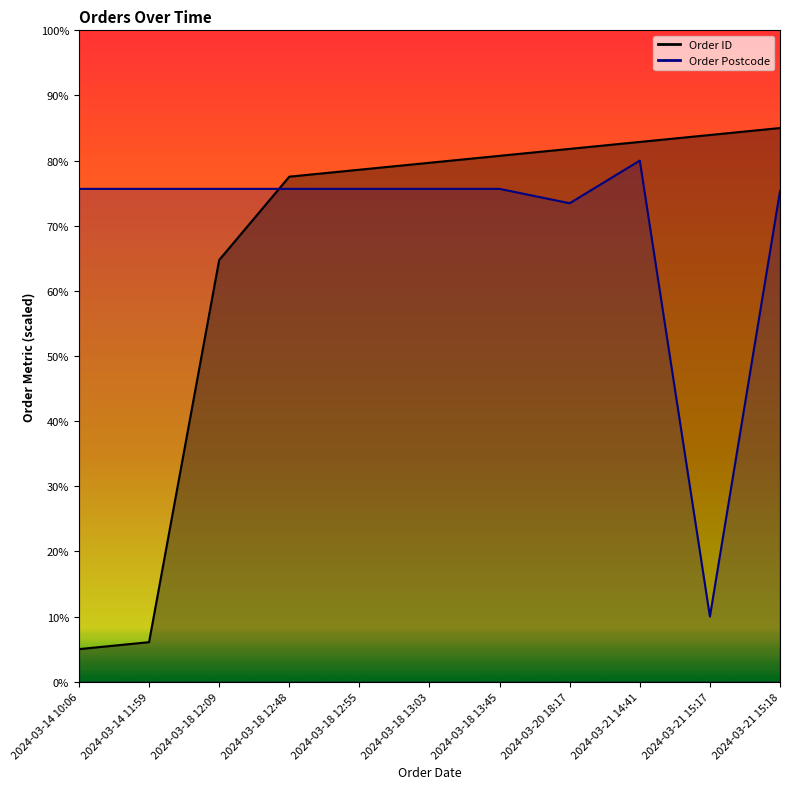

How many data points does each series have?

11